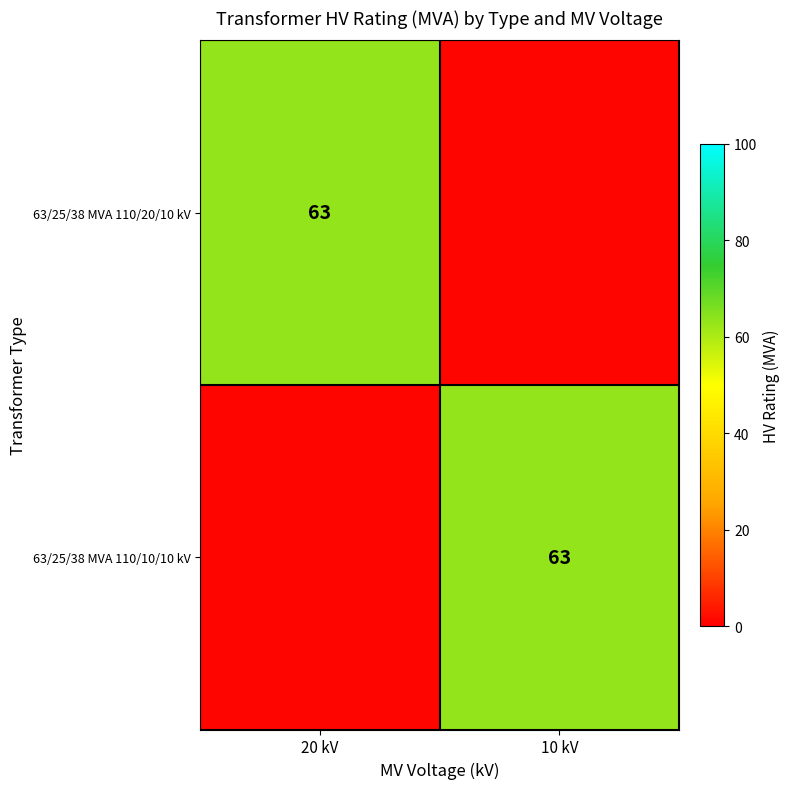

The 63/25/38 MVA 110/10/10 kV series shows 63 at 10 kV. True or false?

True